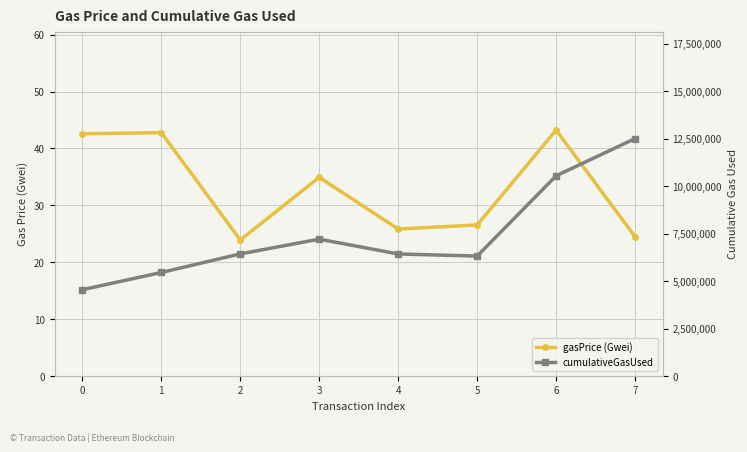

Which series changed the most between 2 and 6?

cumulativeGasUsed